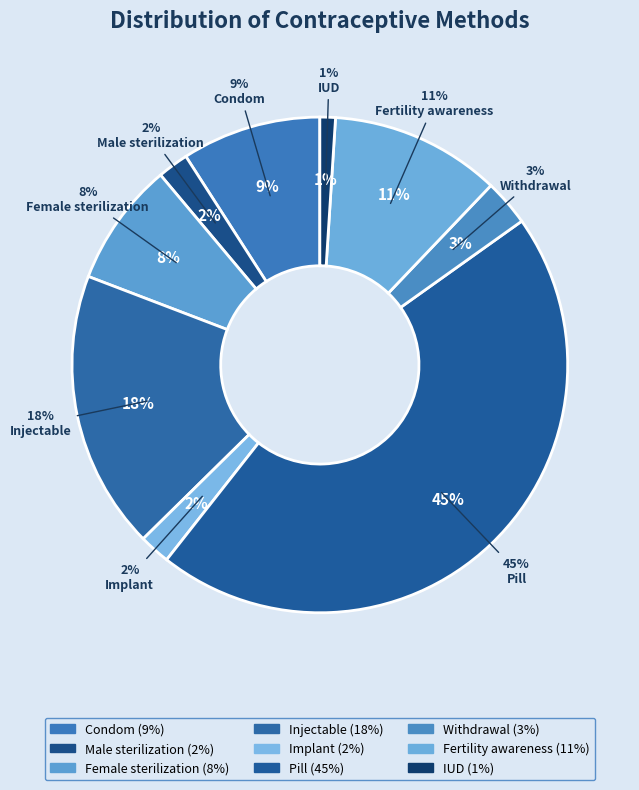

What percentage do IUD and Condom together represent?

10.1%